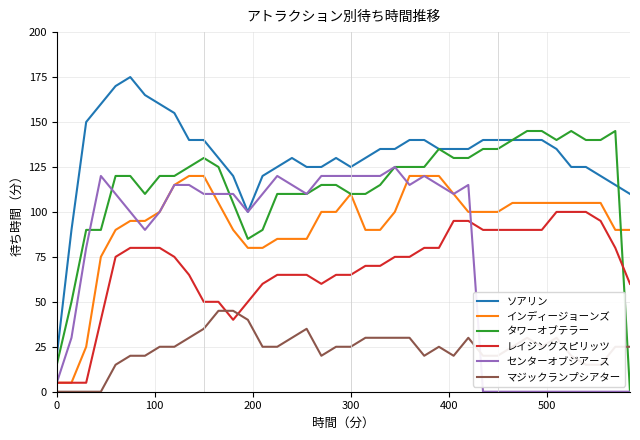

What is the difference between the second highest and second lowest values in the インディージョーンズ series?

115